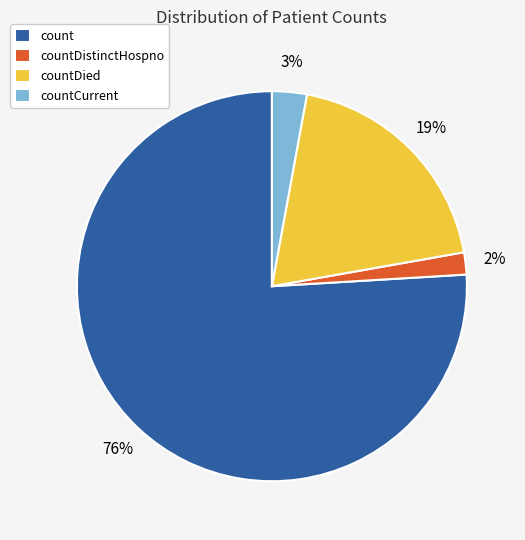

The countDistinctHospno slice represents 12% of the pie. True or false?

False